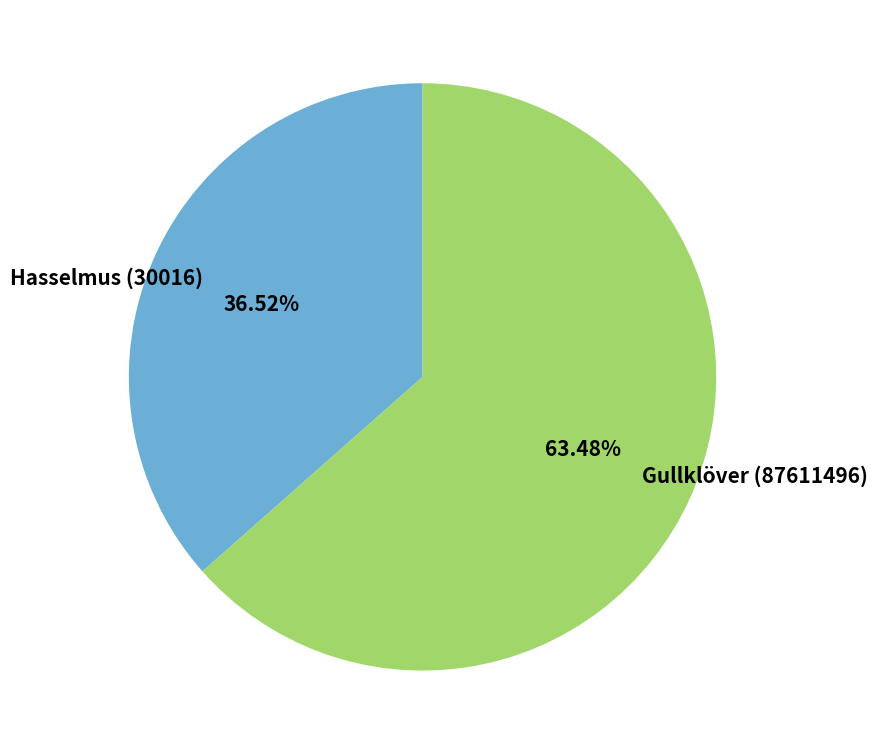

Which category has the smallest portion of the pie?

Hasselmus (30016)